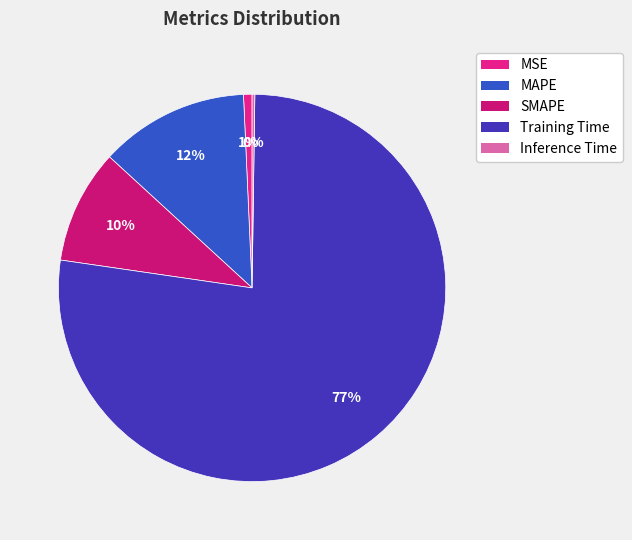

Is the sum of MSE and MAPE greater than half?

No